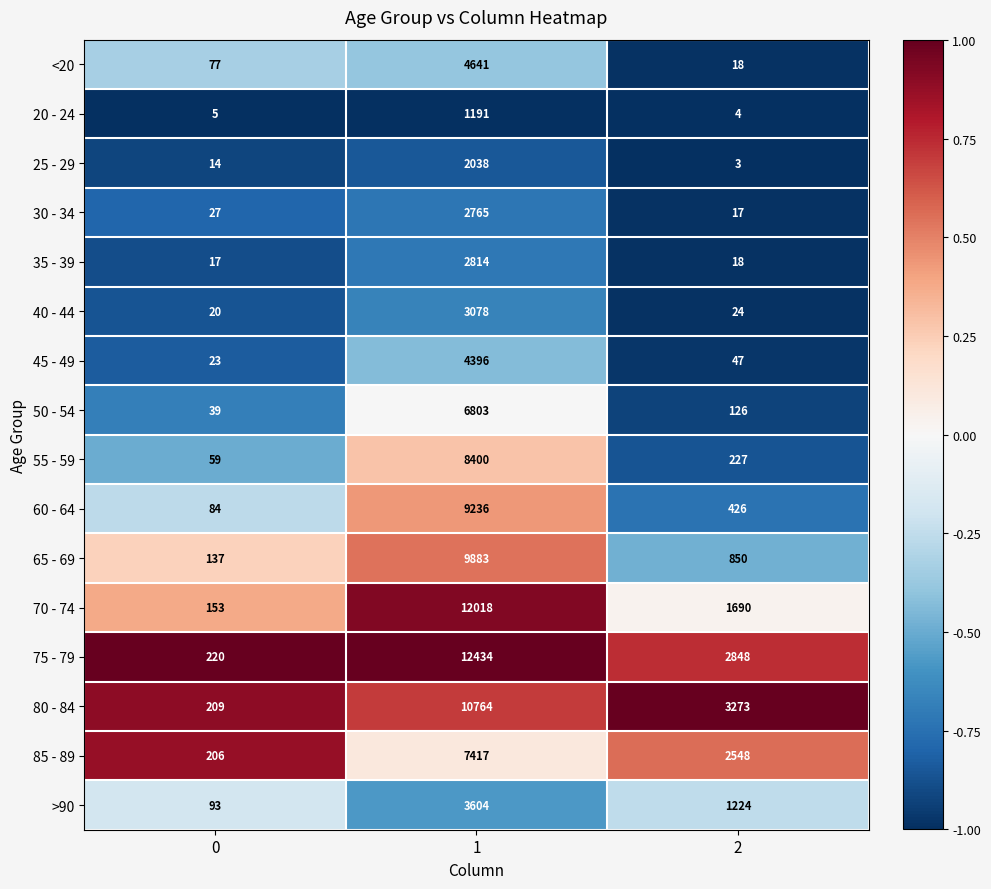

True or false: 75 - 79 has a value of 21571 at 1.

False